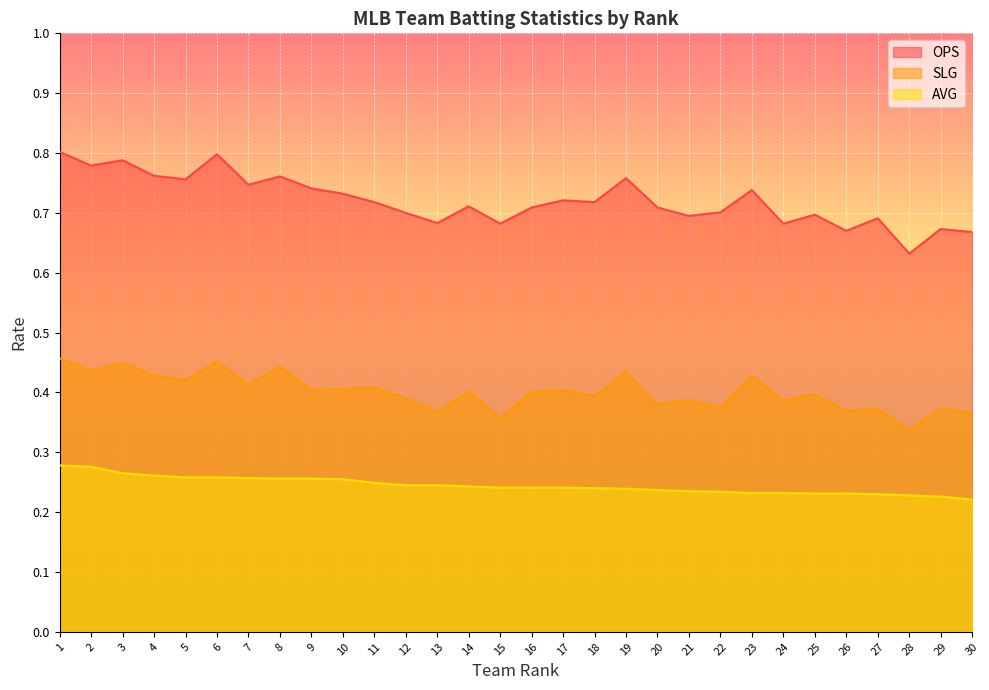

What is the value of the OPS point at the 11th from the left?

0.7